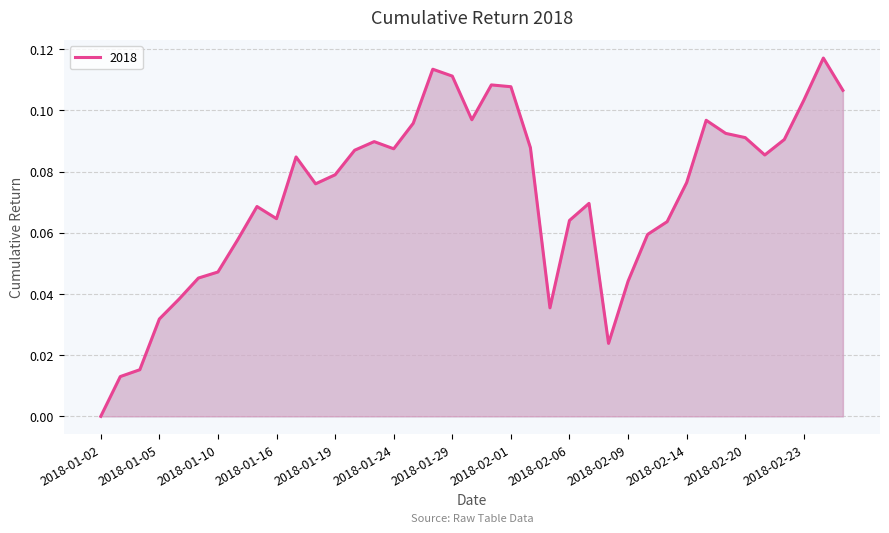

Does the chart display data point markers on the line(s)?

No